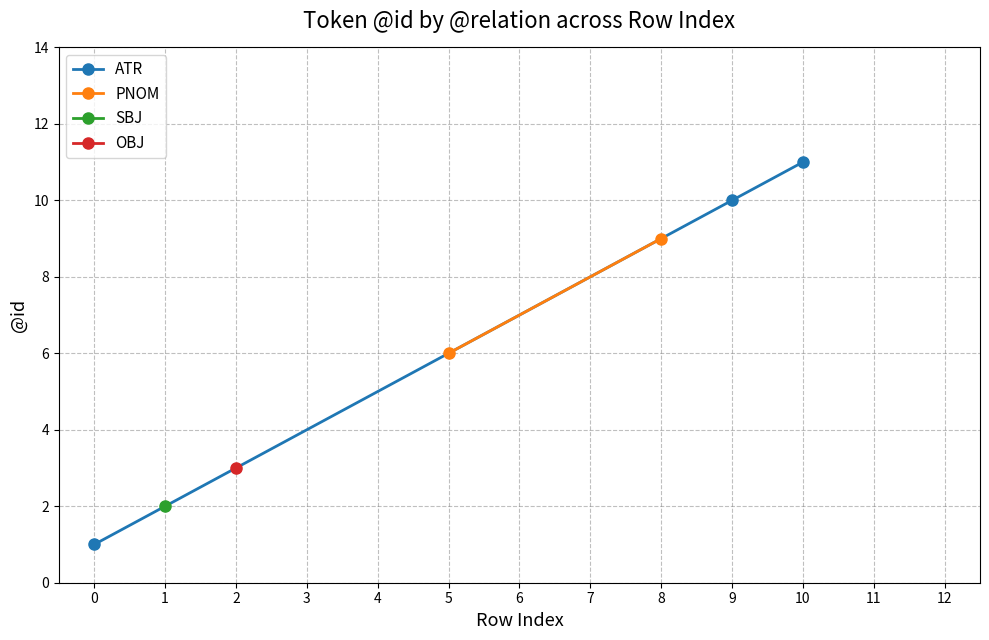

True or false: ATR and SBJ cross at least once.

True